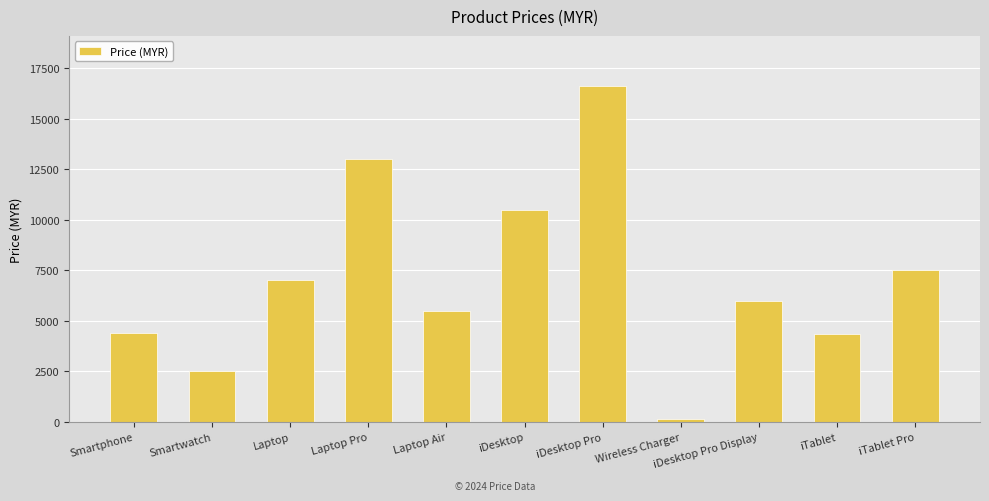

The value at iTablet is 1615.8. True or false?

False